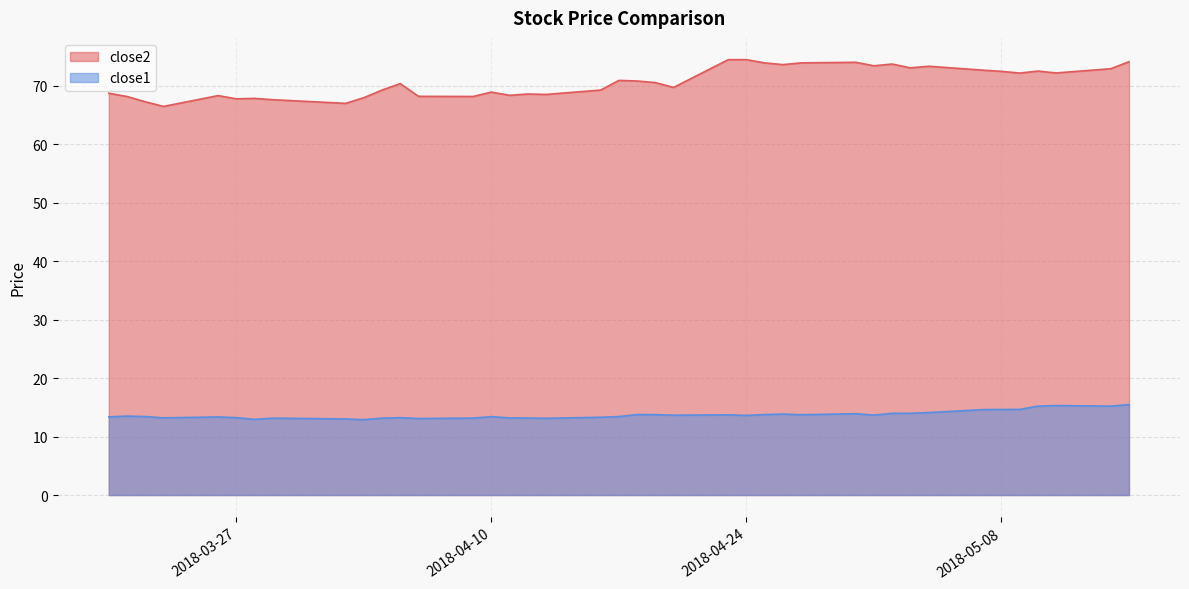

The close2 series shows 68.2 at 2018-03-21. True or false?

True